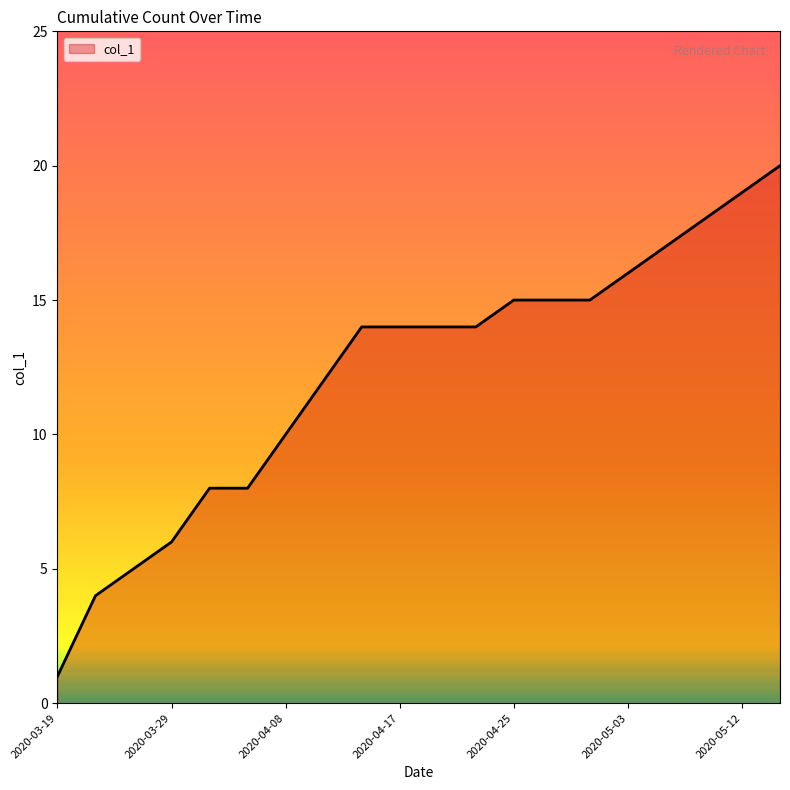

What is the difference between the maximum and minimum values?

19